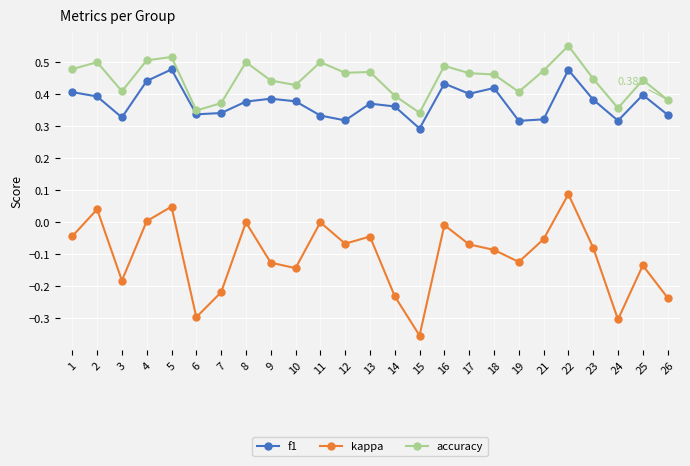

Does the chart have visible grid lines?

Yes